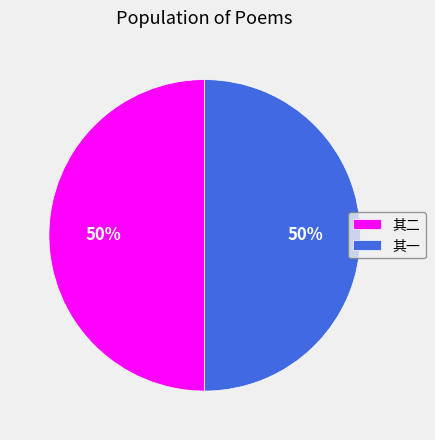

To the nearest percent, what portion does 其二 represent?

50%